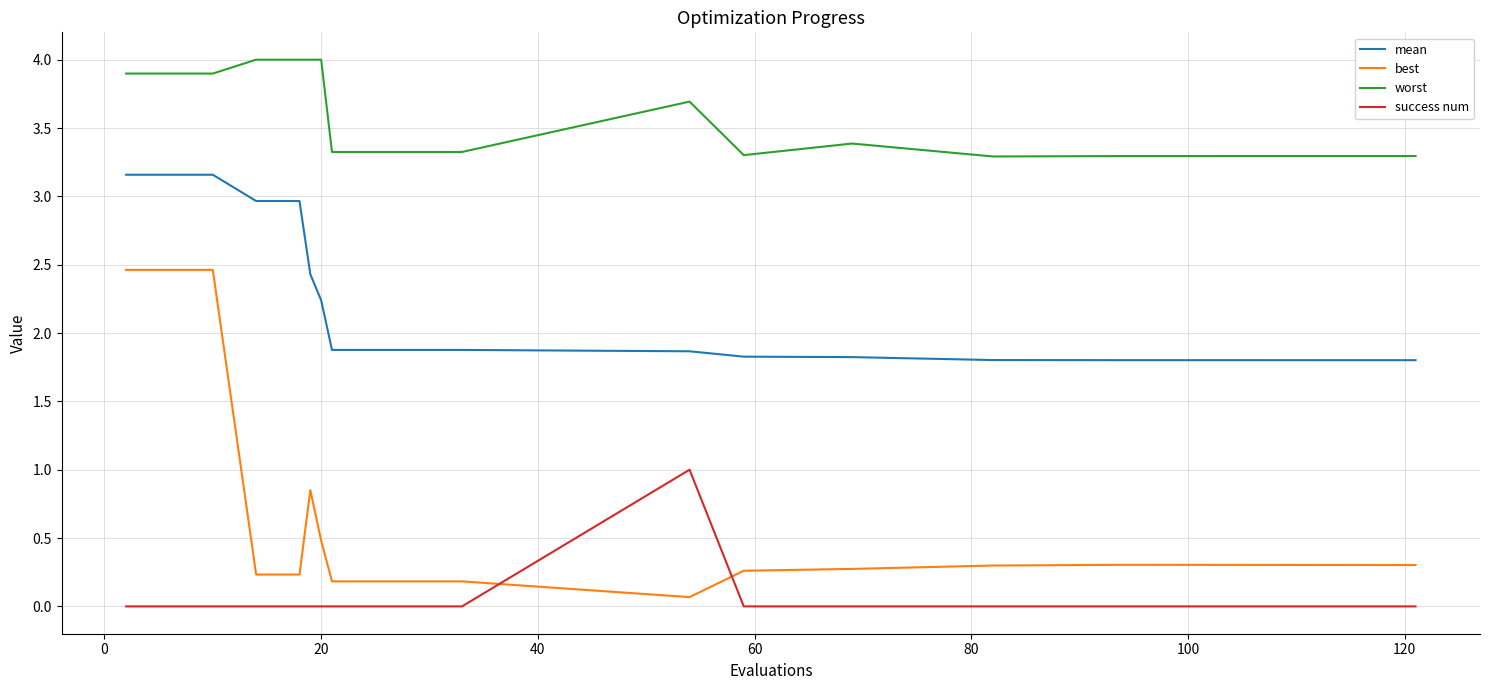

True or false: best and success num intersect in this chart.

True